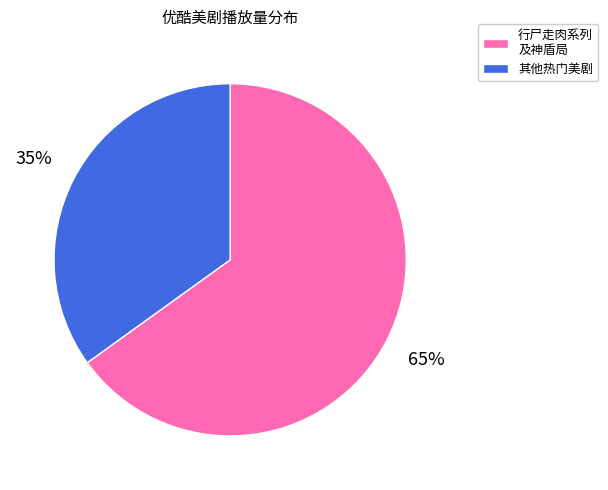

Is there a majority slice in this chart?

Yes